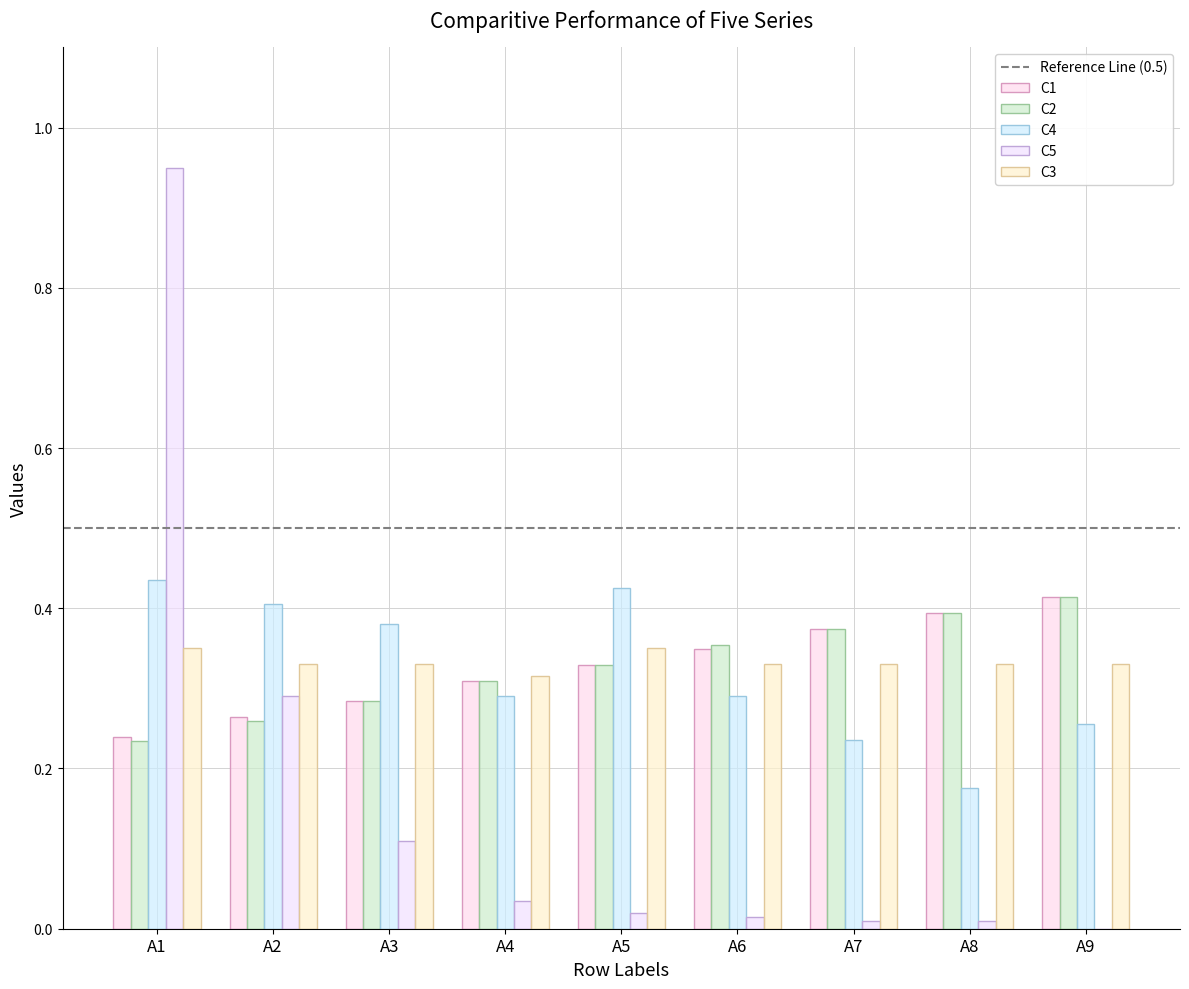

Count the number of categories in the chart.

9